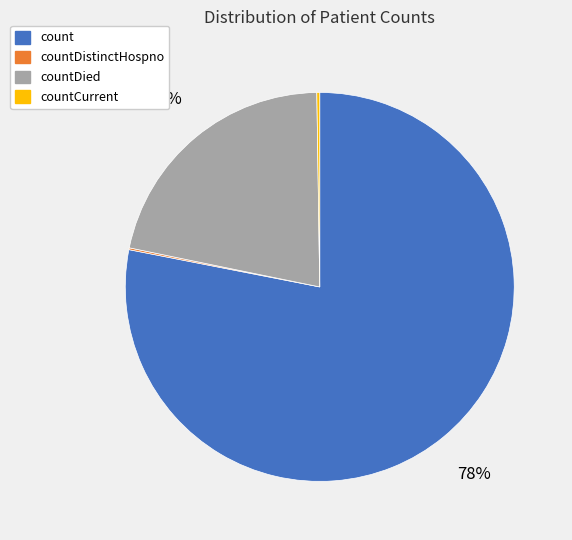

Which category has the biggest portion of the pie?

count